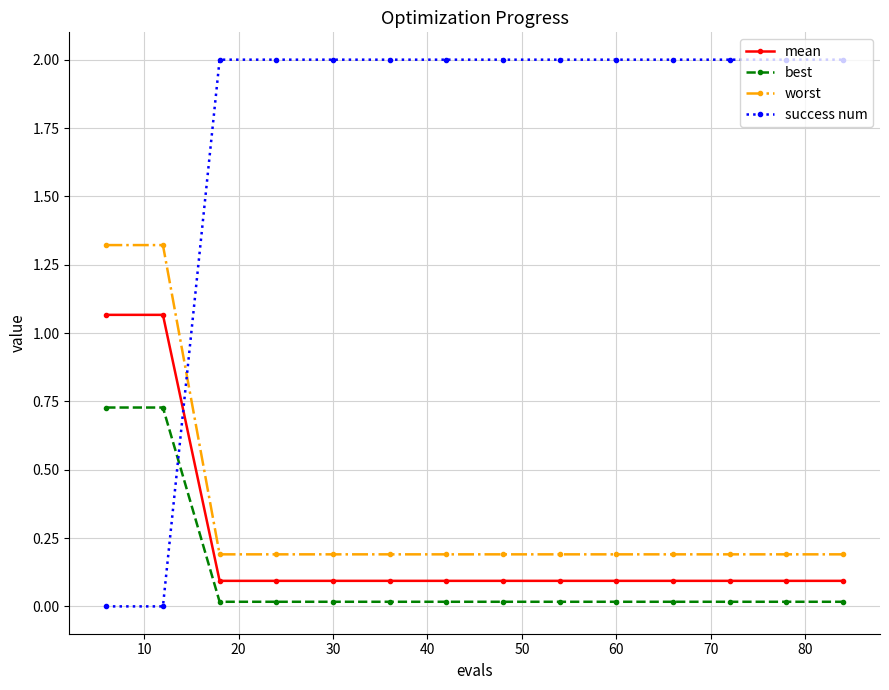

How many times do worst and success num cross each other?

1